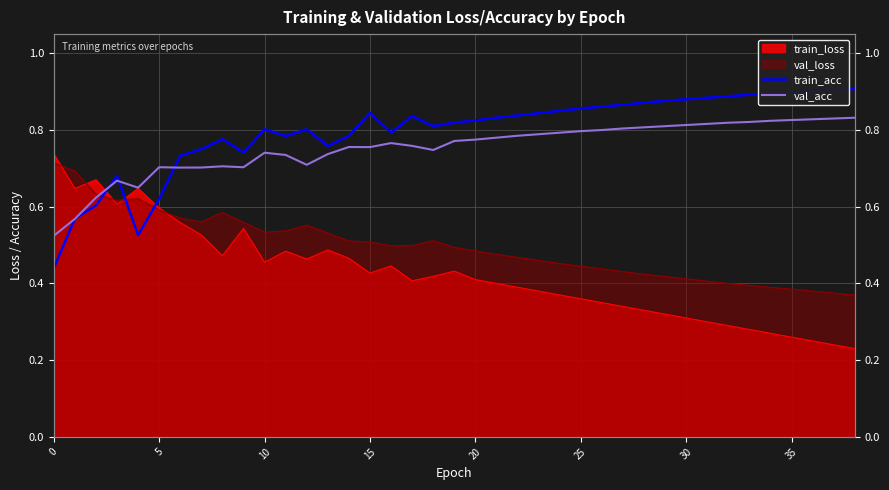

Is the value of val_acc at 31 greater than the value of train_acc at 38?

No